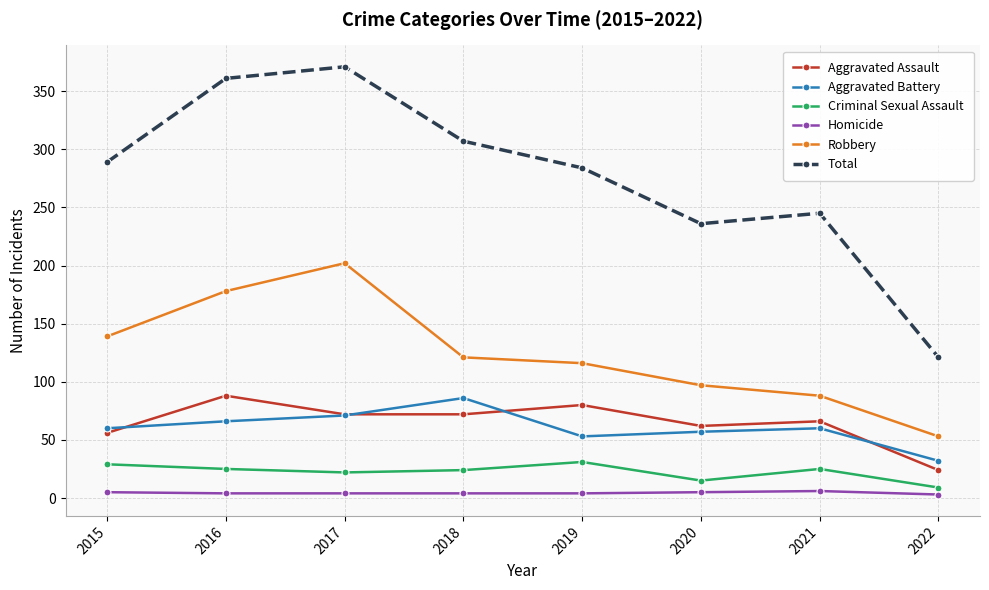

How many categories are shown in the chart?

8